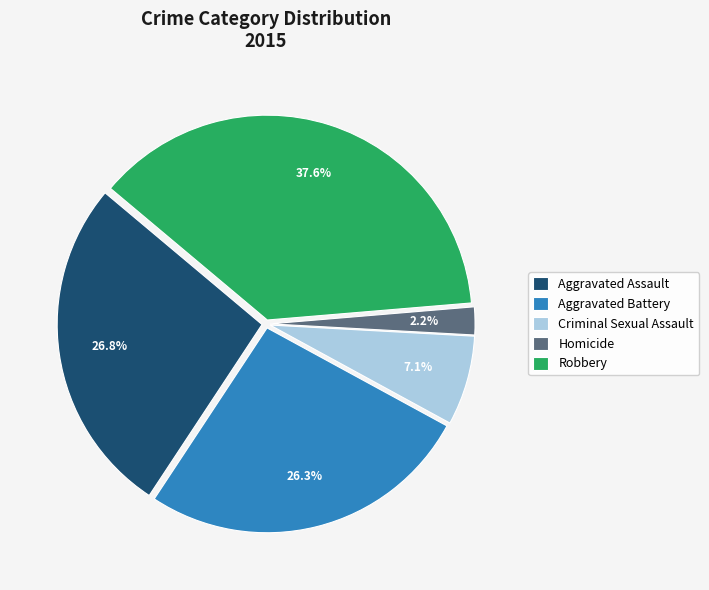

How many slices are in this pie chart?

5